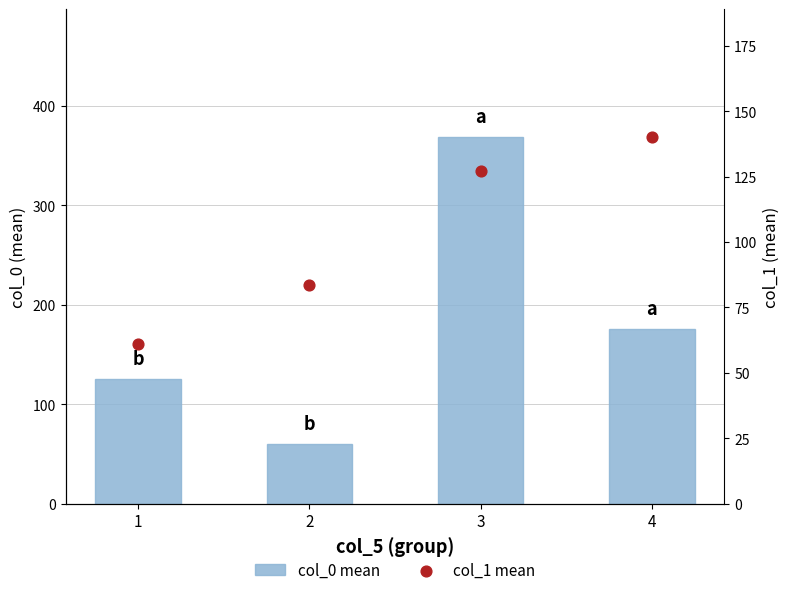

At how many categories does at least one series exceed 224?

1